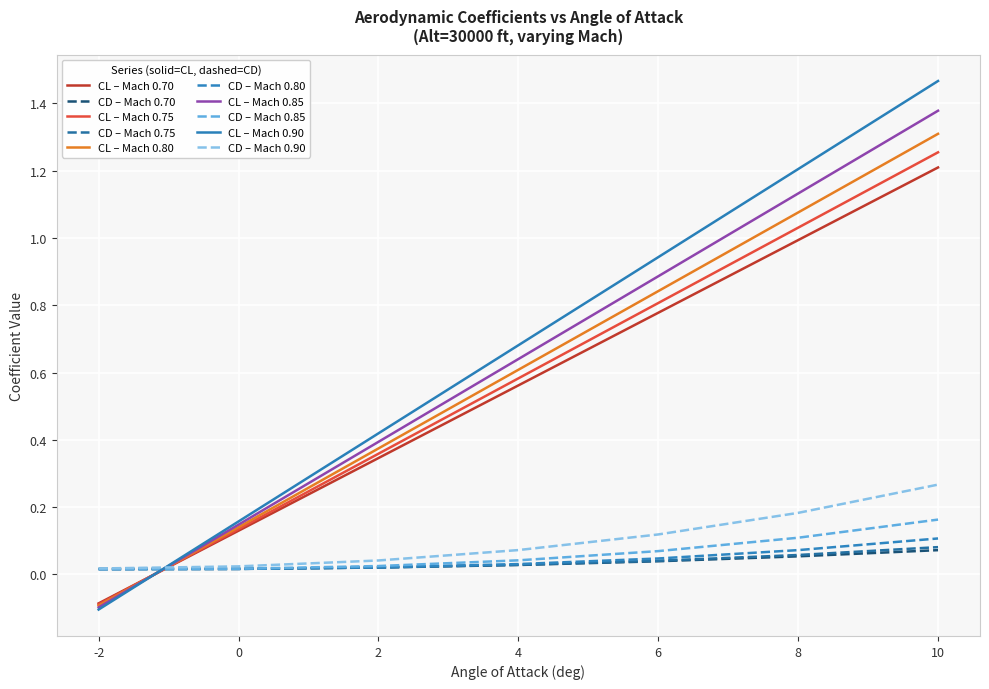

How many lines are shown in the chart?

10